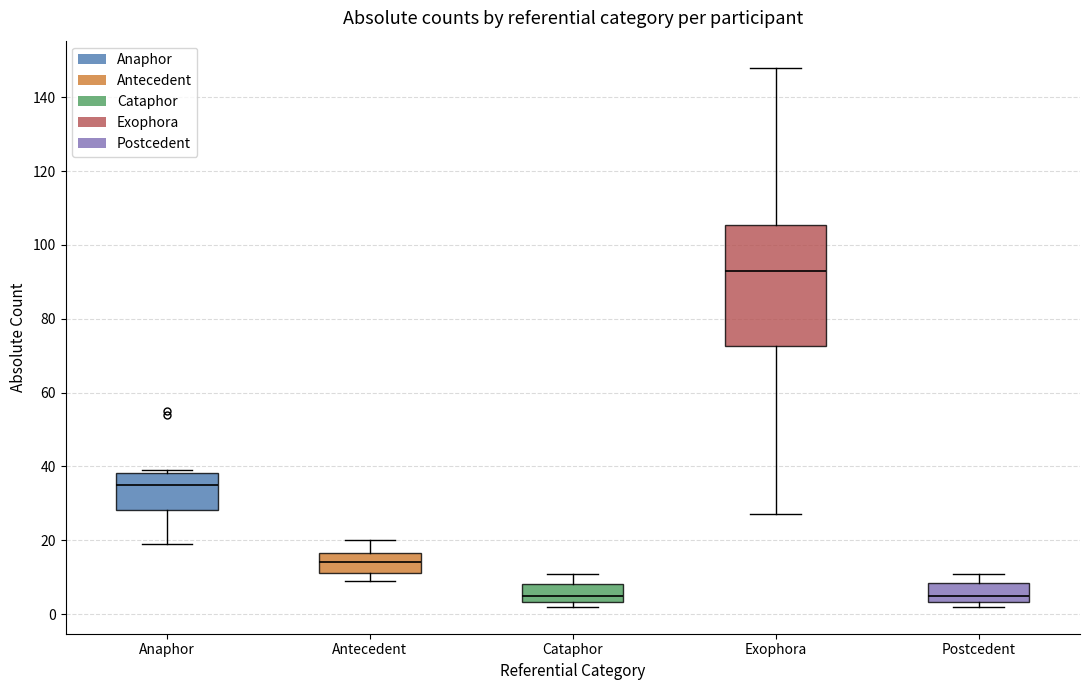

Which box is the tallest, from its lower edge to its upper edge?

Exophora